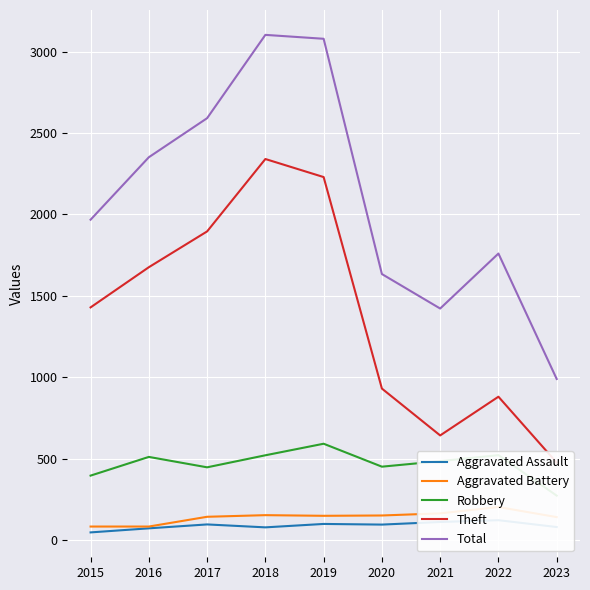

Is it true that Total equals 2719 at 2020?

False